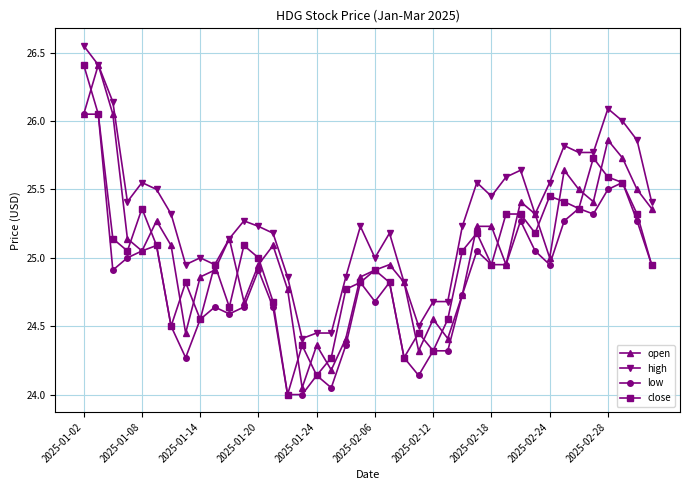

True or false: low and high cross at least once.

False